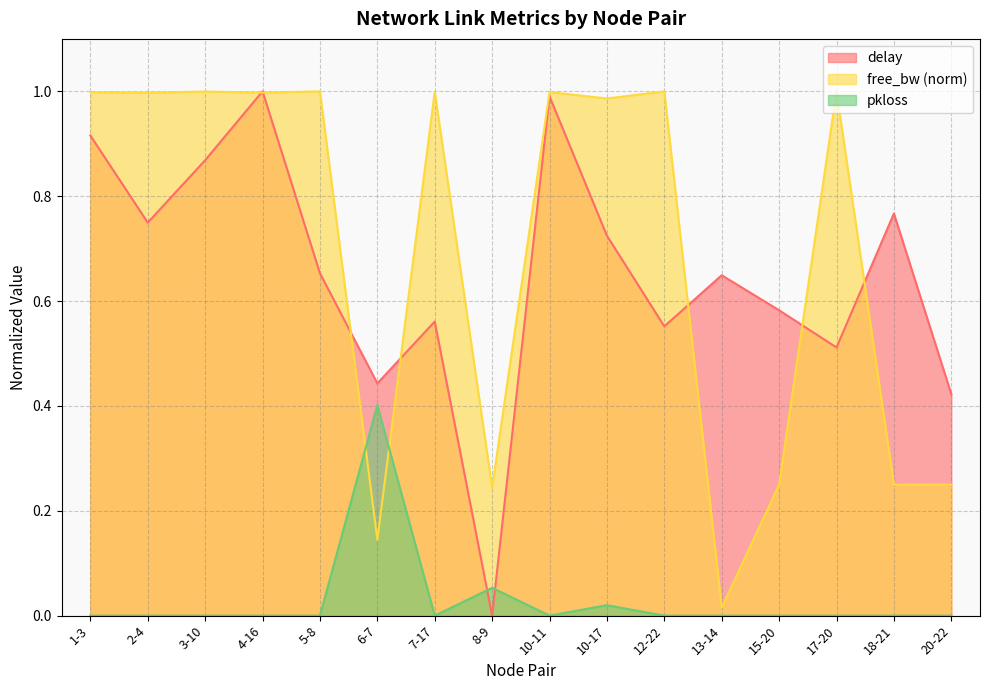

What is the maximum value shown in the chart?

1.0